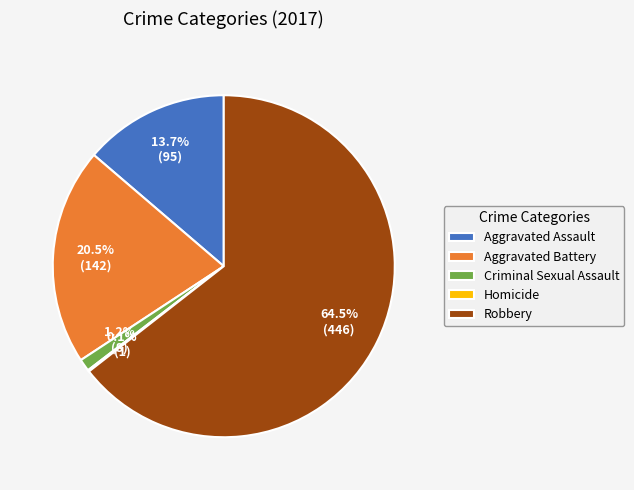

True or false: Robbery accounts for 72% of the total.

False